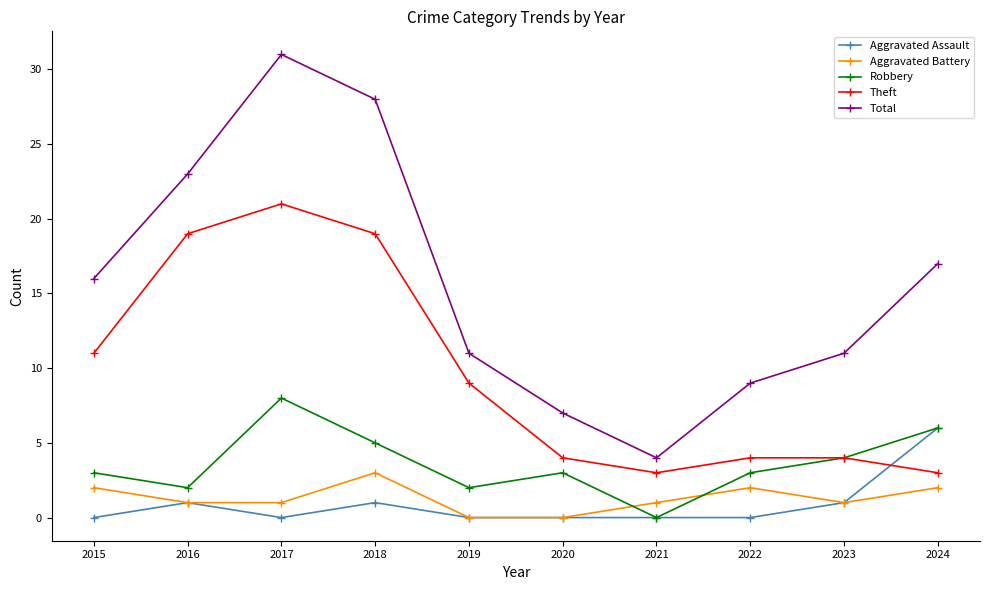

True or false: Robbery has more than 2 interior local peaks.

False